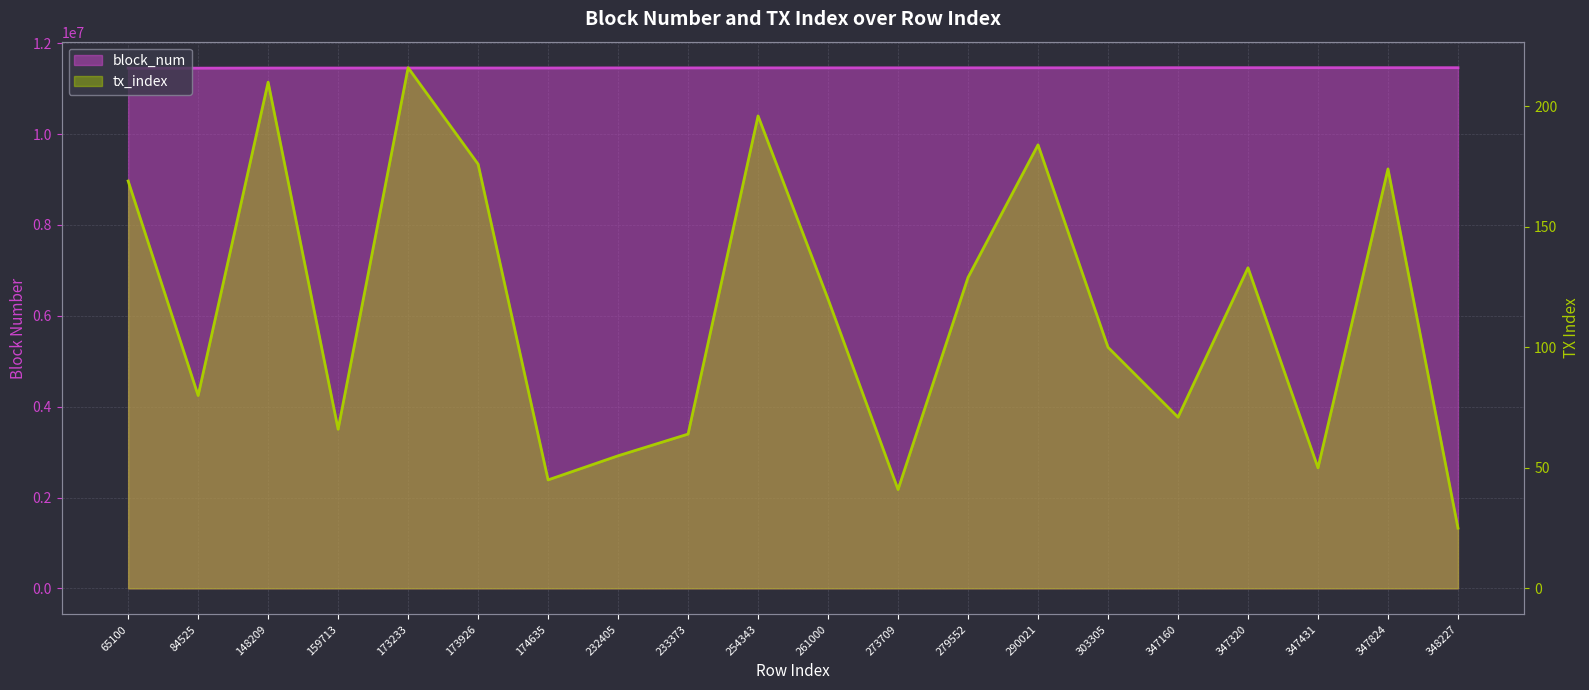

True or false: tx_index has a value of 196 at 254343.

True